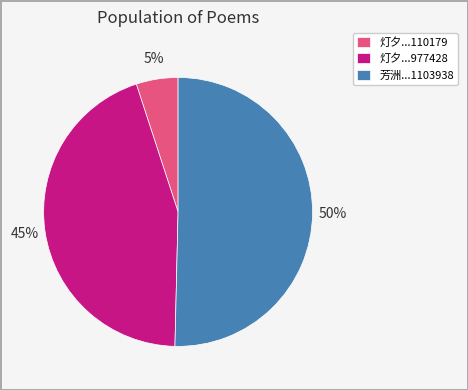

Count the number of slices in the pie.

3